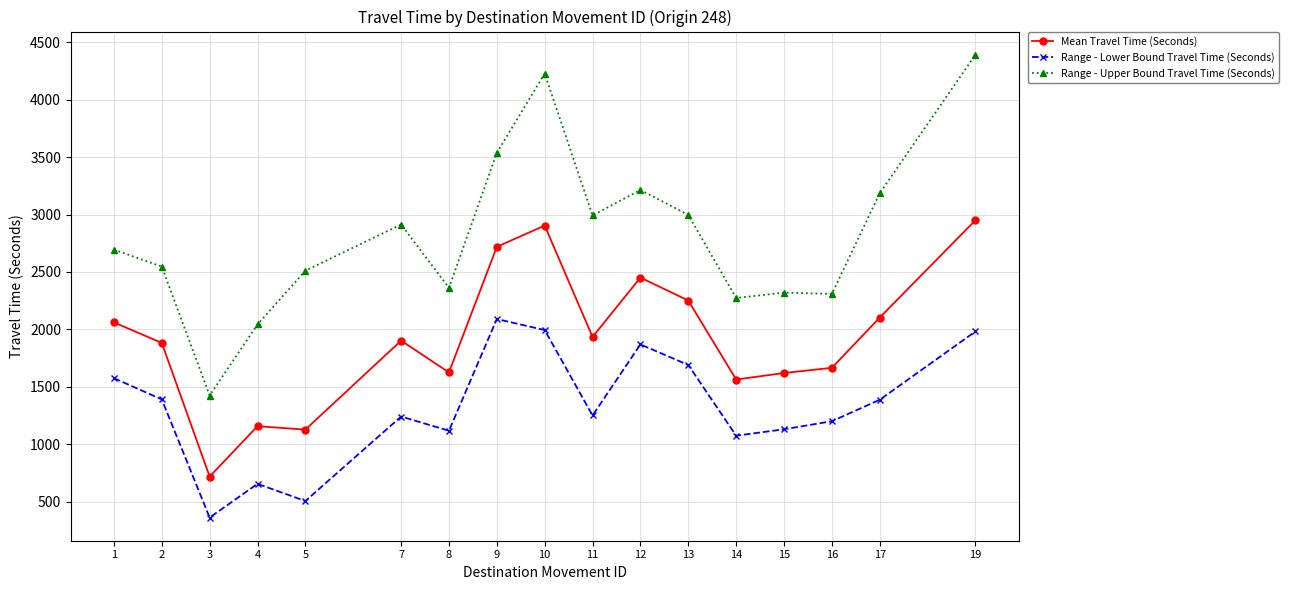

What is the difference between the maximum and second lowest values in the Mean Travel Time (Seconds) series?

1824